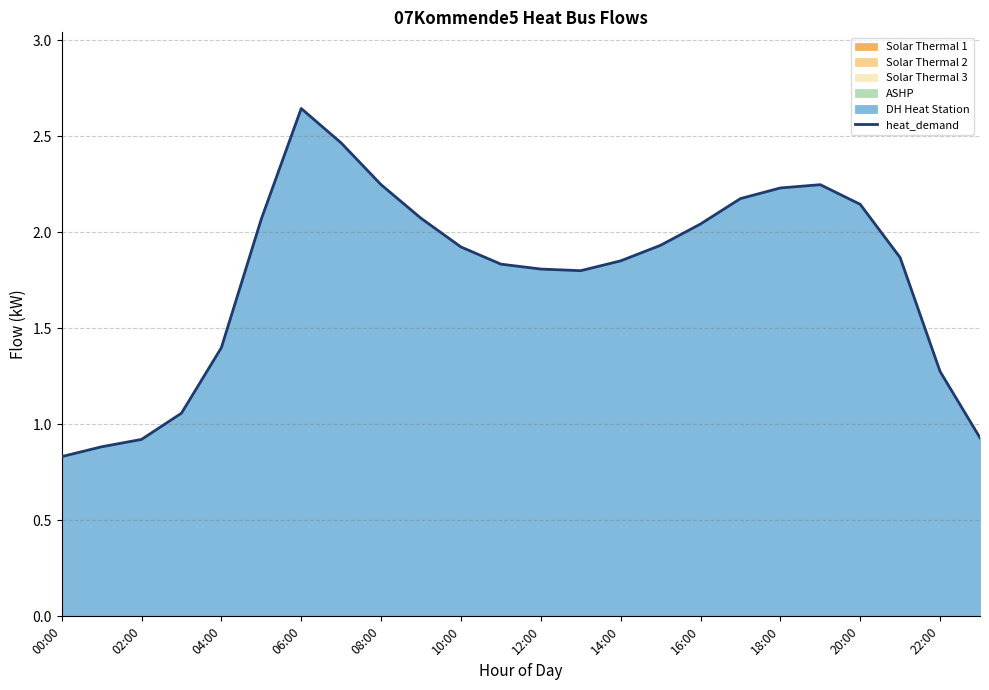

What is the value of the 6th point from the left?

2.1